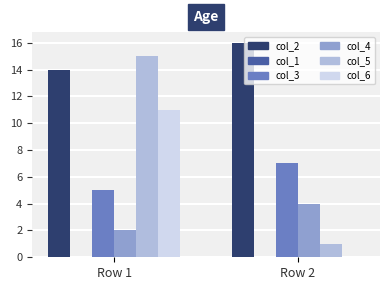

What is the total value across all series at Row 2?

28